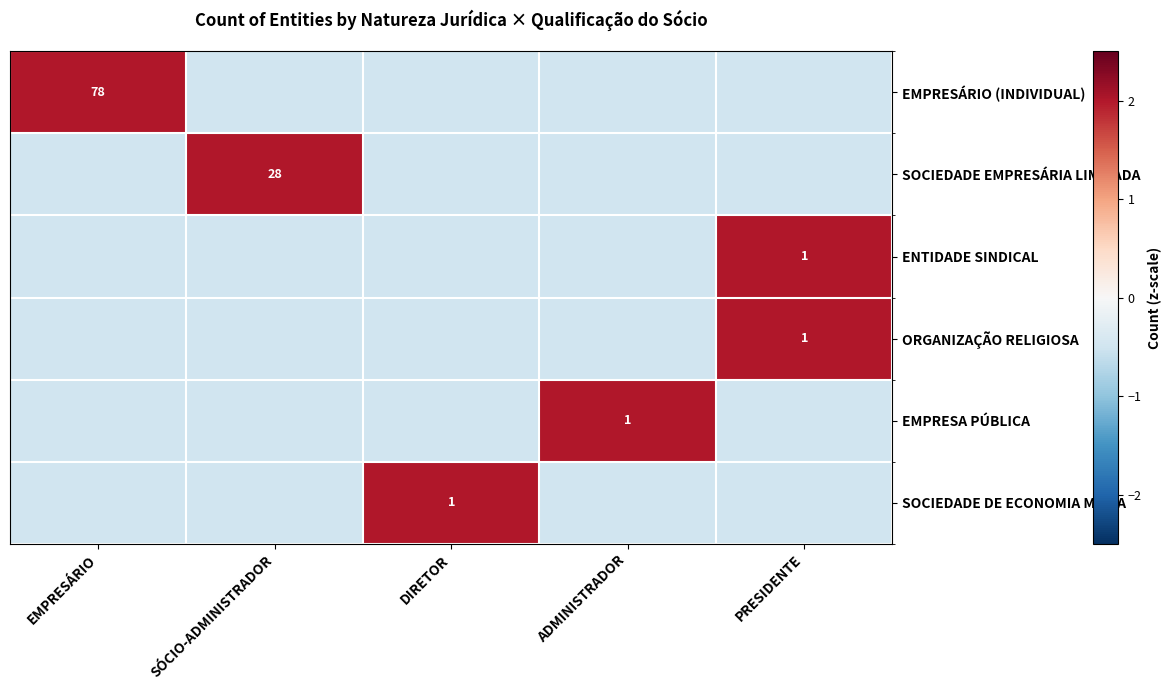

How many negative values does the SOCIEDADE EMPRESÁRIA LIMITADA series have?

4